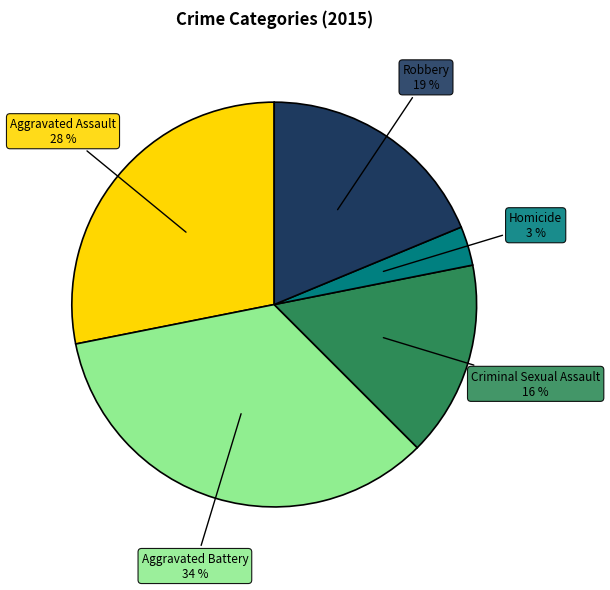

Do Robbery and Criminal Sexual Assault together represent more than half of the pie?

No